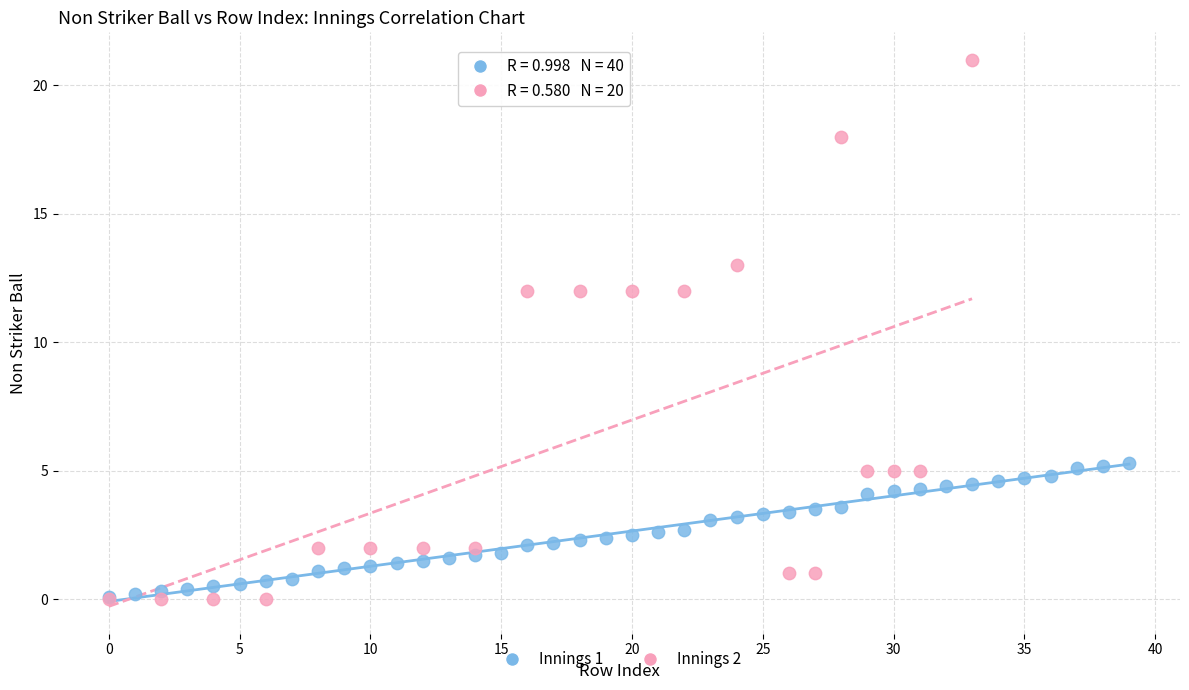

Which series has the largest Y range (max minus min)?

Innings 2